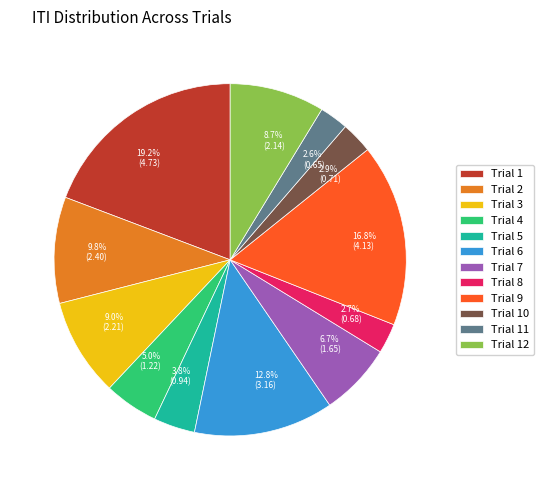

Is there a majority slice in this chart?

No